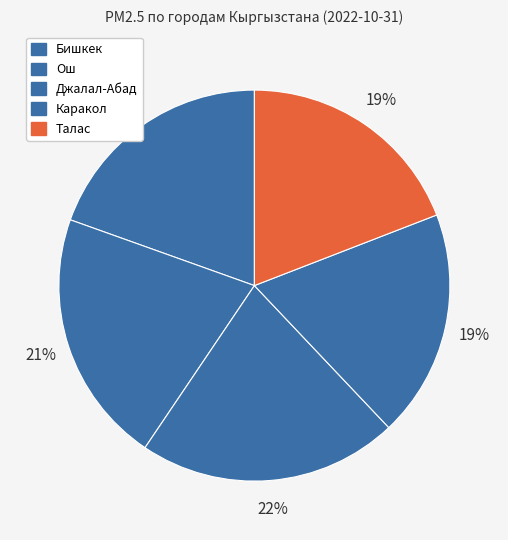

What is the change in value from Бишкек to Талас?

-0.8